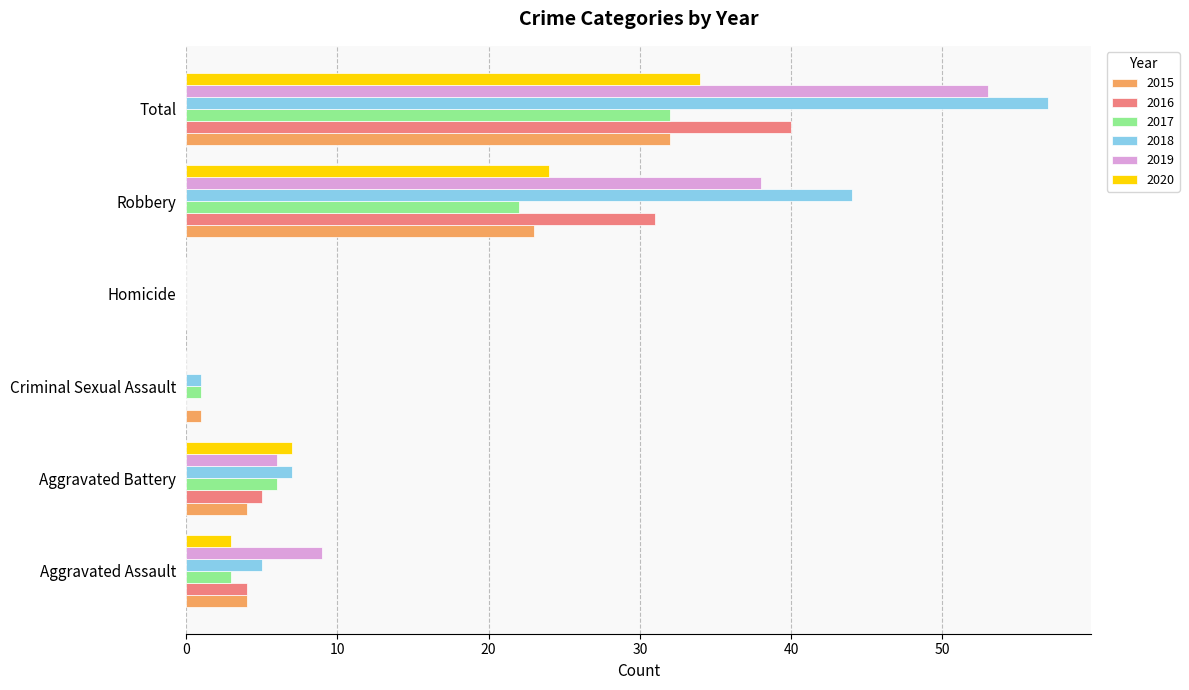

The value of 2020 at Total is 59. True or false?

False